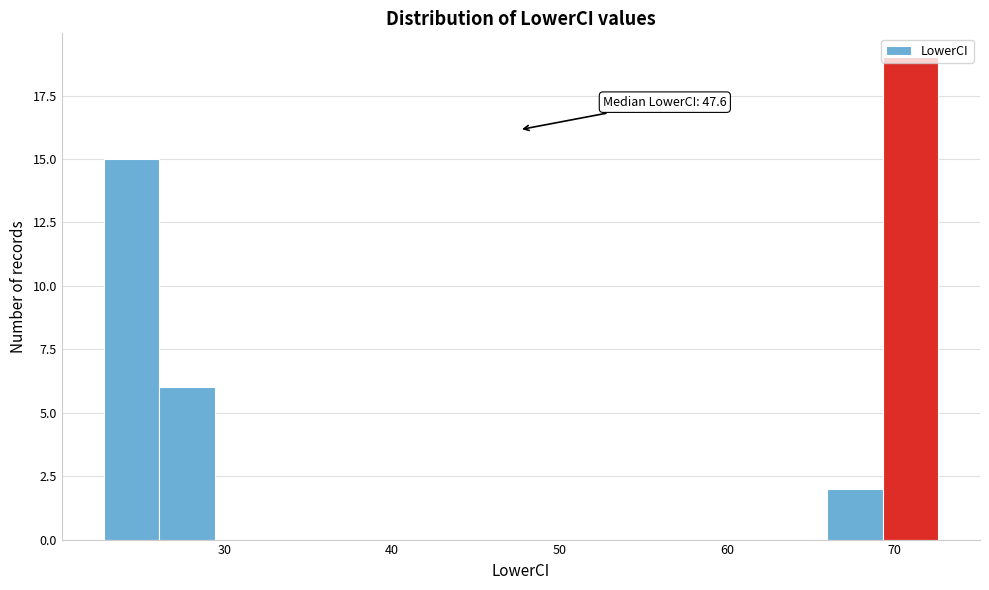

Read against the x-axis, roughly where is the centre of the tallest bar?

71